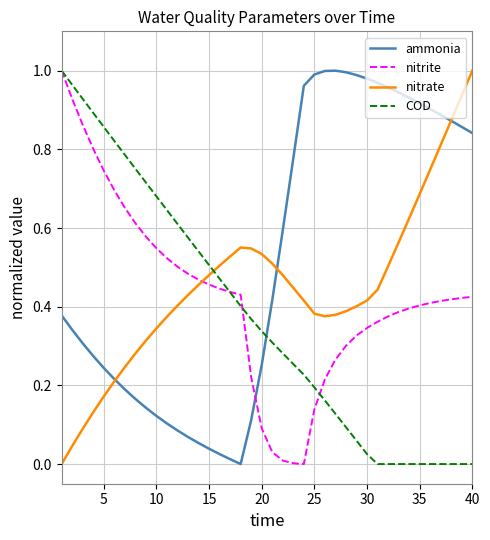

How many intersections are there between nitrite and ammonia?

1